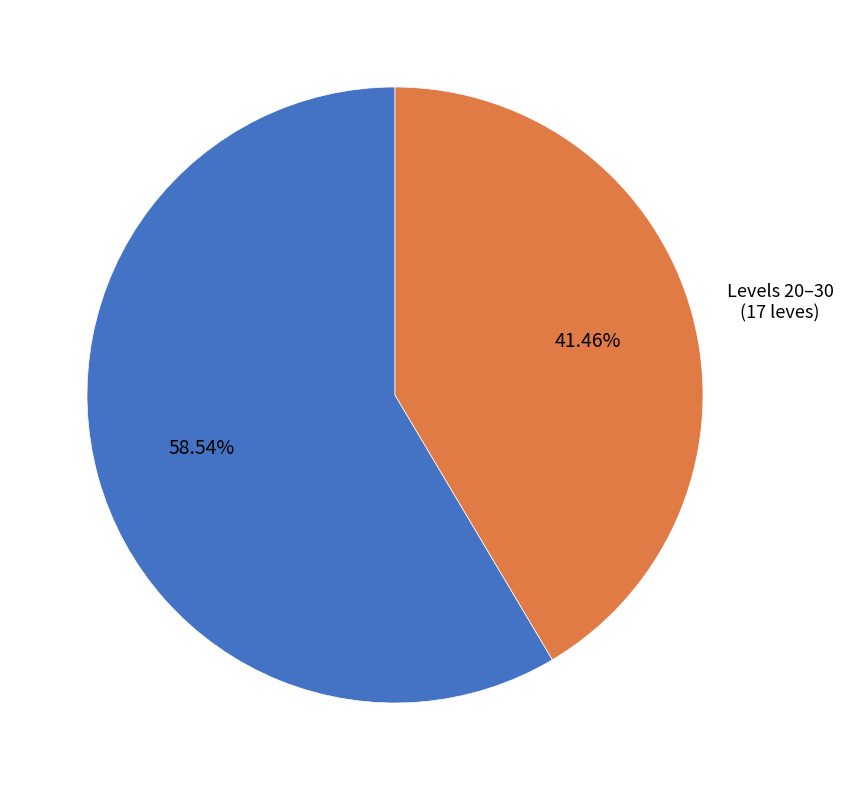

Is there any slice that represents more than half of the pie?

Yes